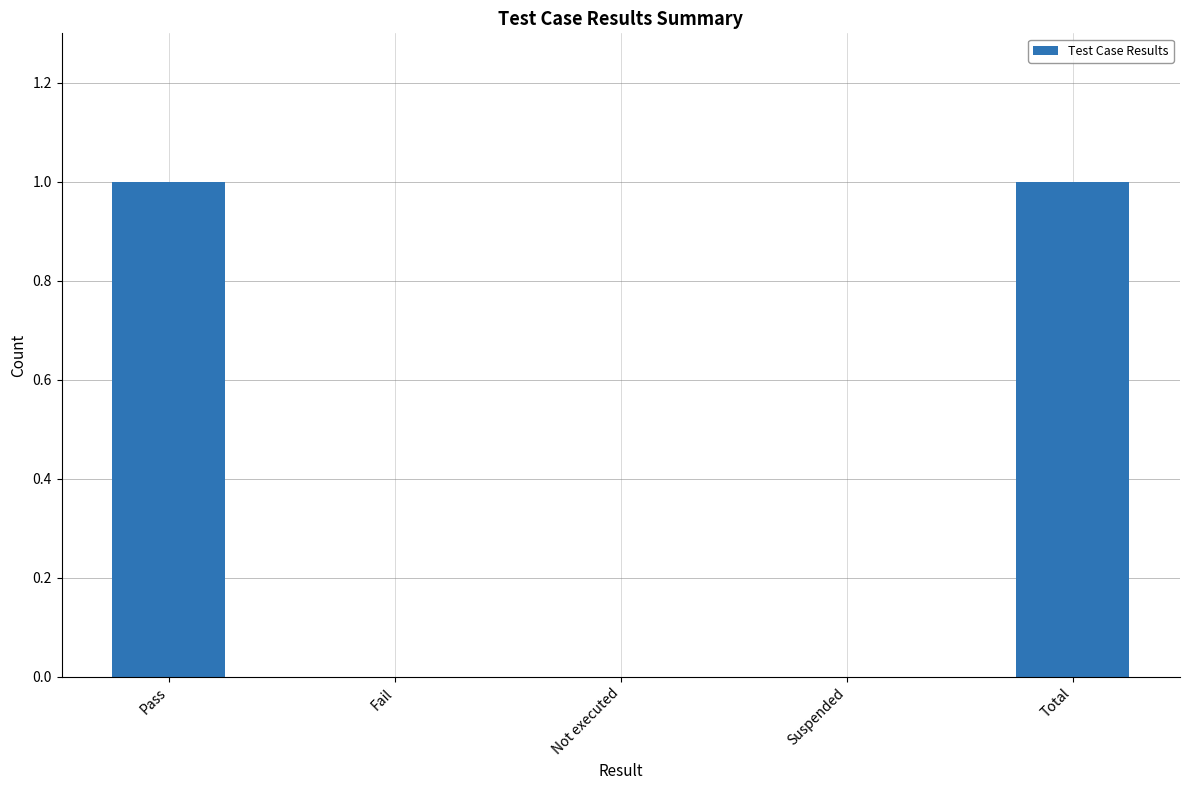

Is it true that the value at Pass is 1?

True